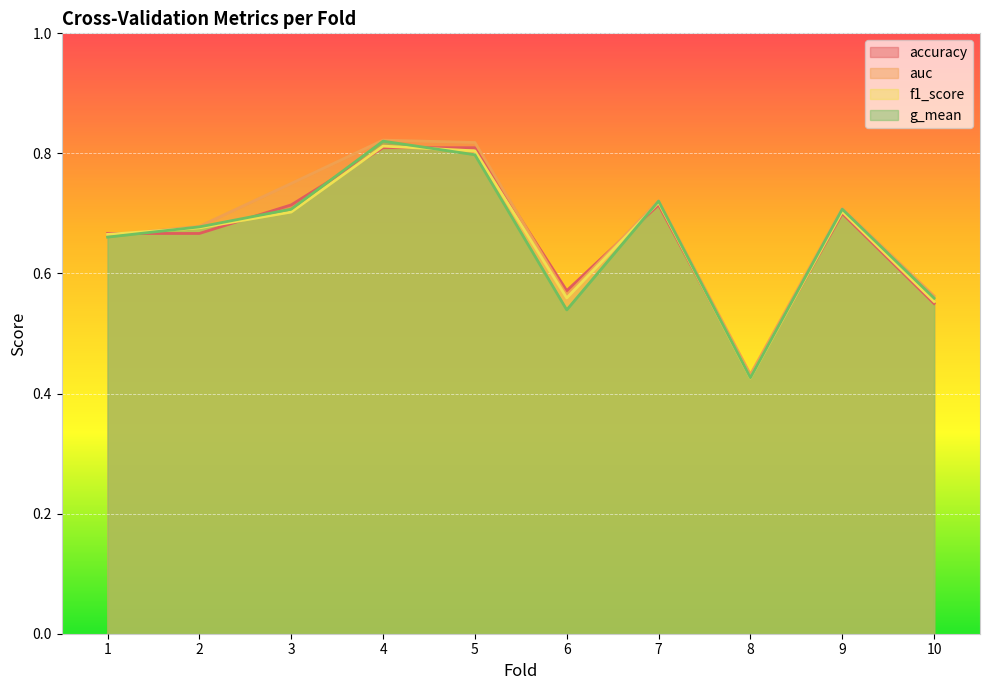

At how many categories does at least one series exceed 0?

10